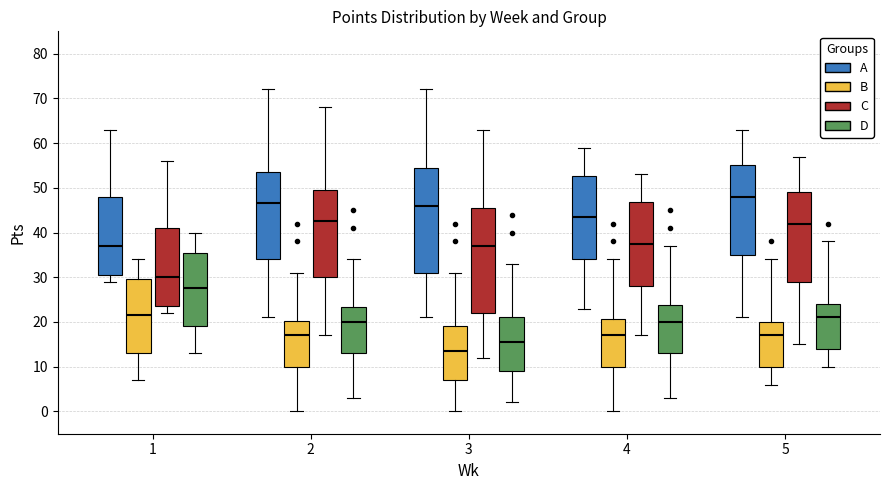

Which box's median line is the highest?

5 (A)